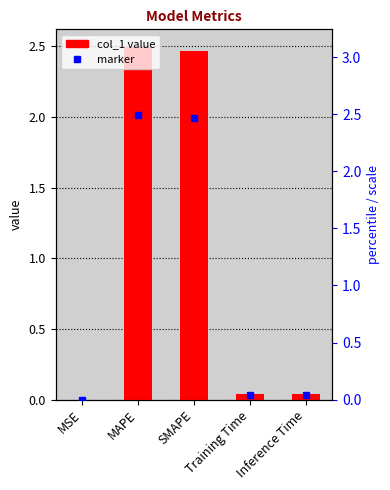

Reading left to right, extract all data points from this chart.

MSE=0.0	MAPE=2.5	SMAPE=2.5	Training Time=0.0	Inference Time=0.0